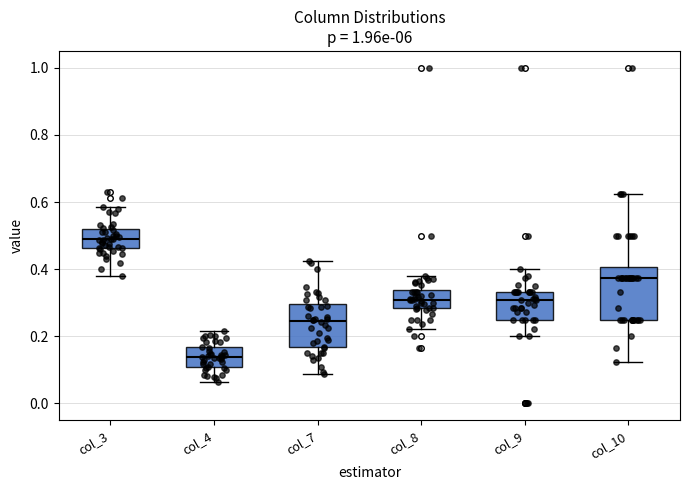

Which box's median line is the highest?

col_3